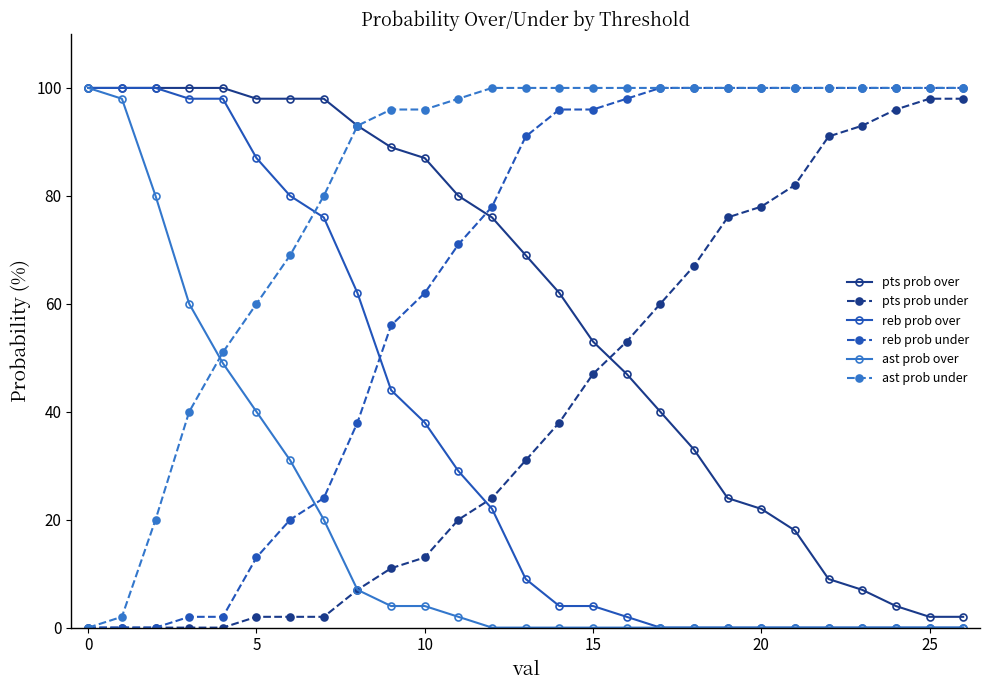

How many series are shown in this chart?

6